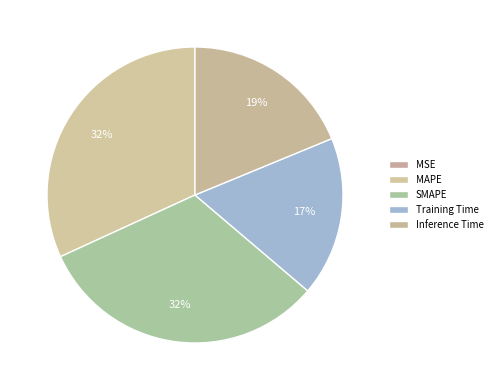

To the nearest percent, what percentage of the pie is MAPE?

32%